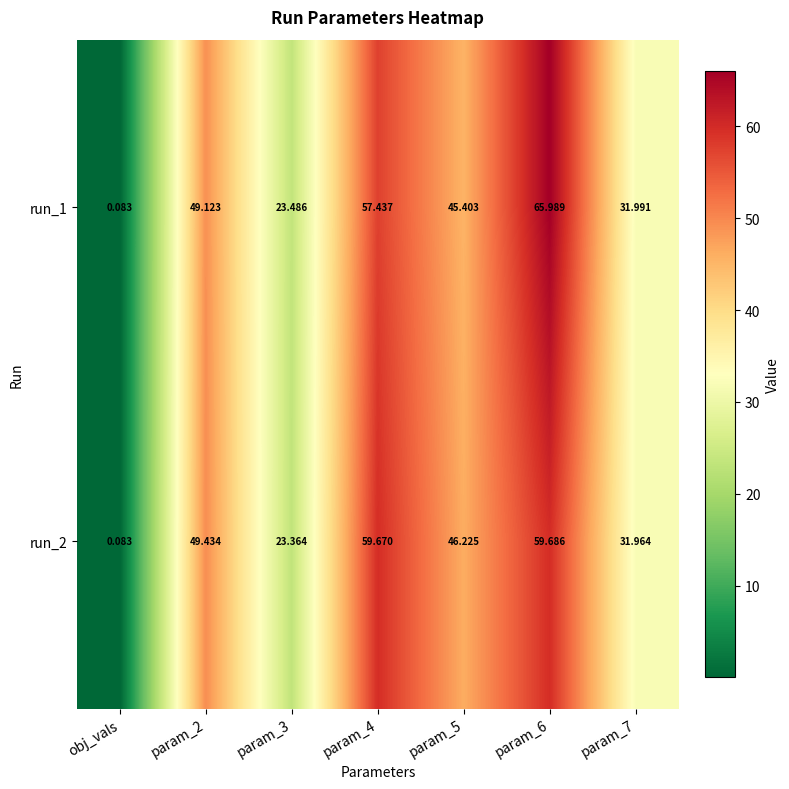

Which label corresponds to the smallest value in the chart?

obj_vals